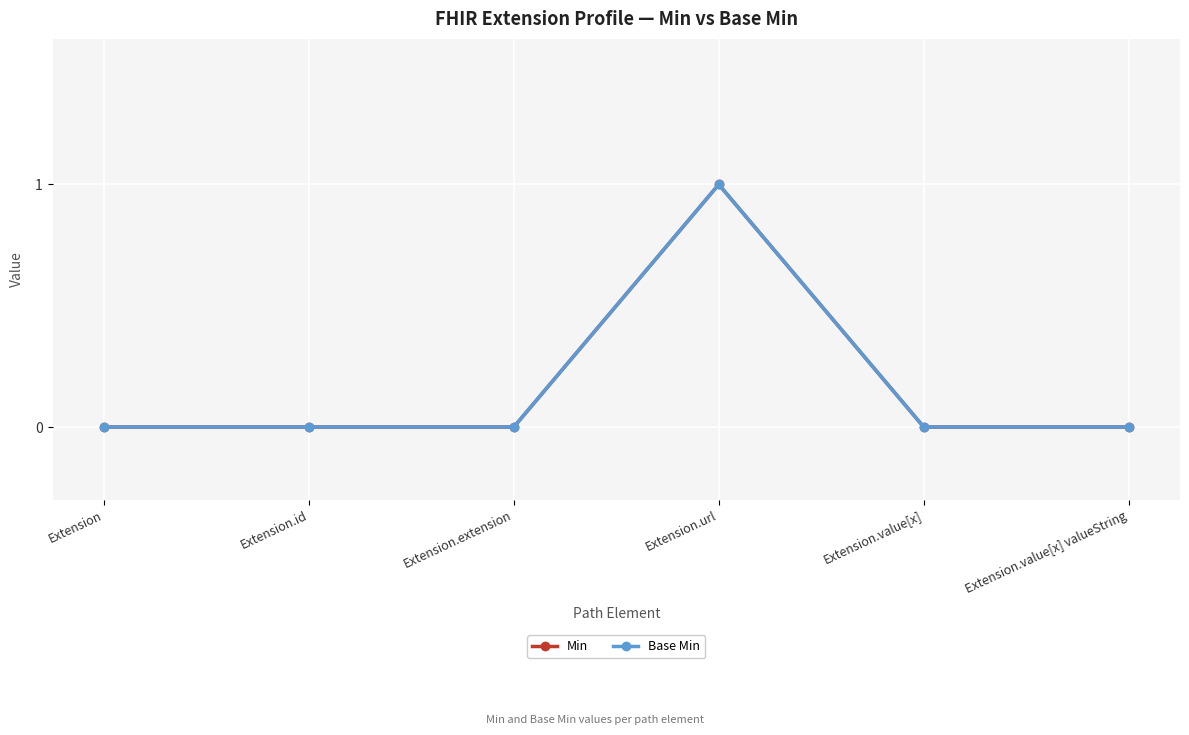

The value of Min at Extension.id is 0. True or false?

True